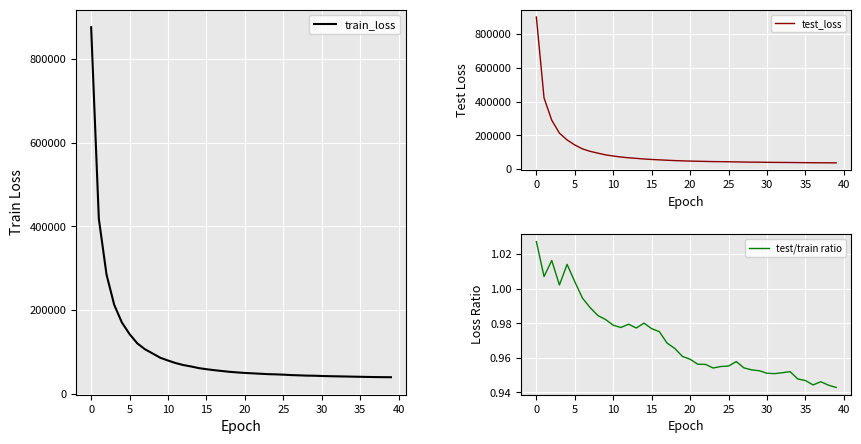

Where does the test_loss series first go above 48834?

0